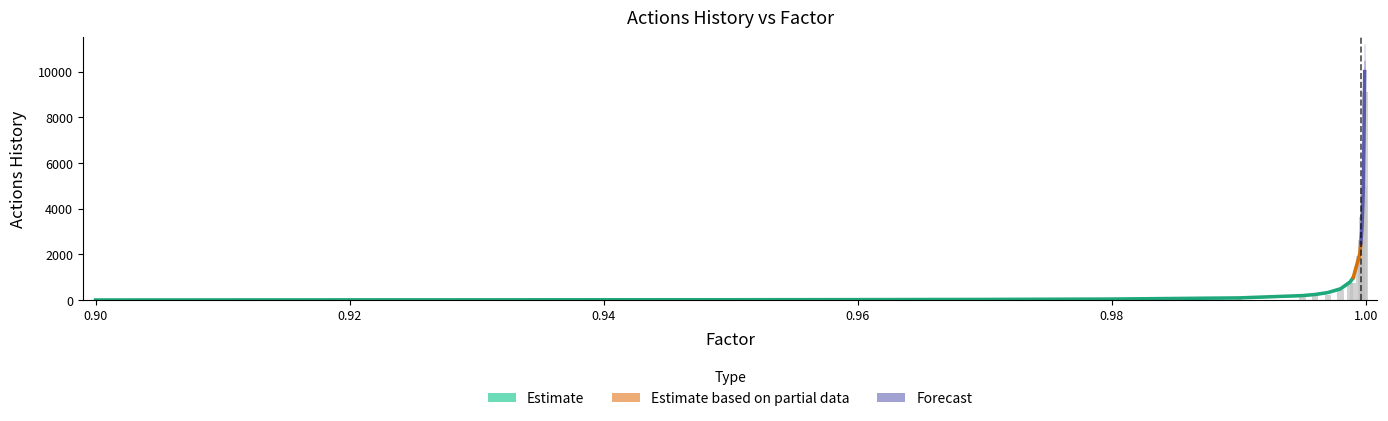

How many bars are there in total?

17